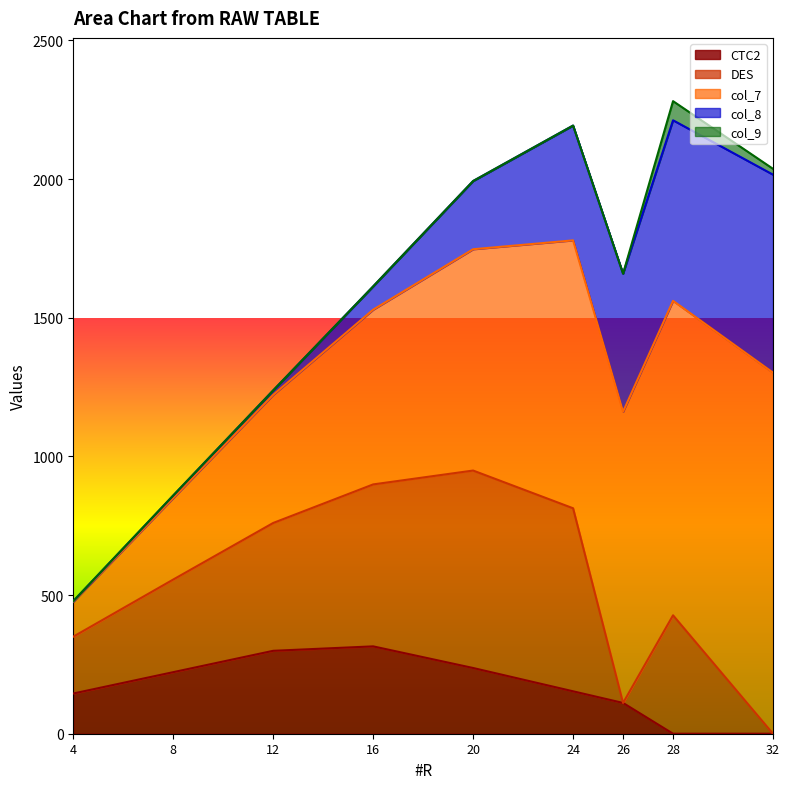

How many data points in col_7 are above 798?

4